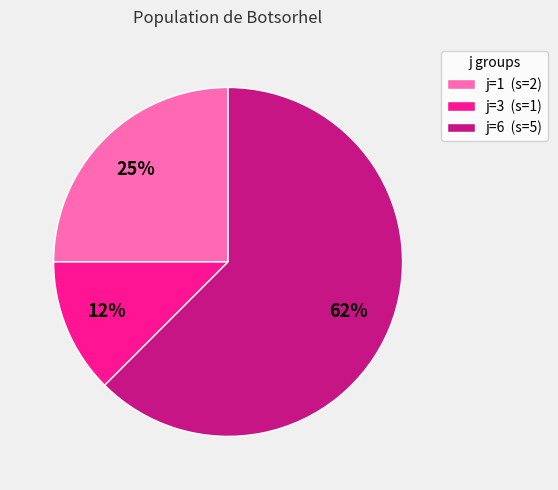

Does any single category account for the majority?

Yes